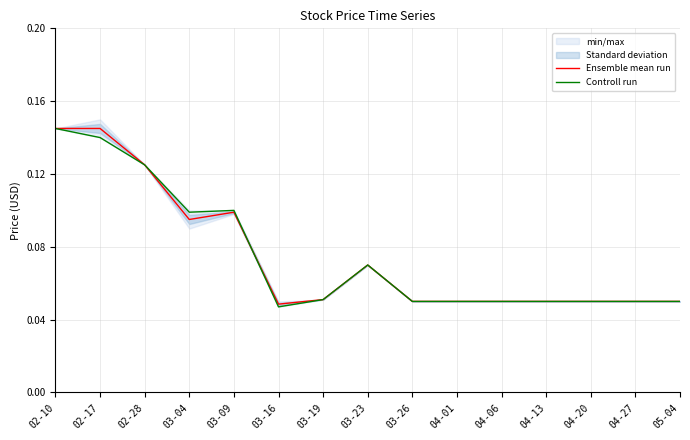

What is the label of the 15th point from the right?

02-10